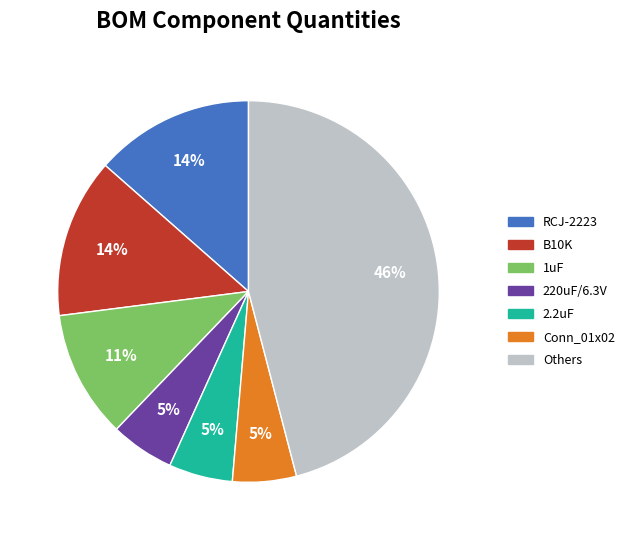

Is there any slice that represents more than half of the pie?

No